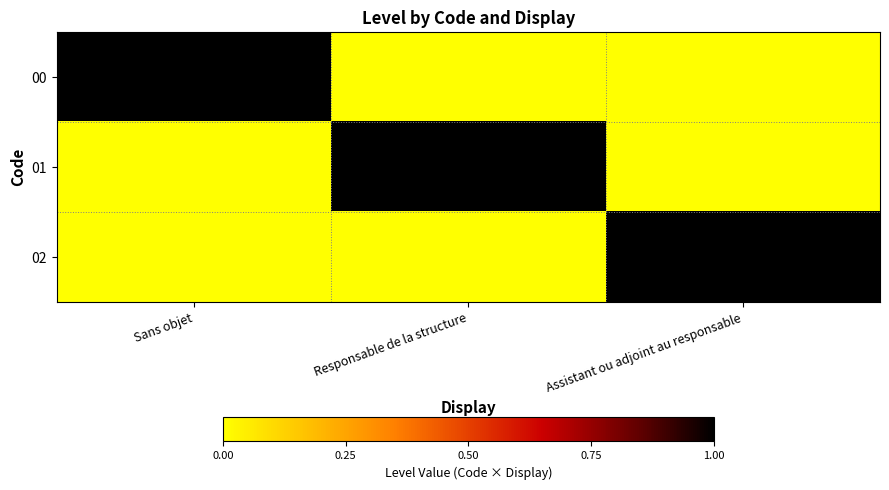

List the series in order of their peak value, highest first.

00, 01, 02